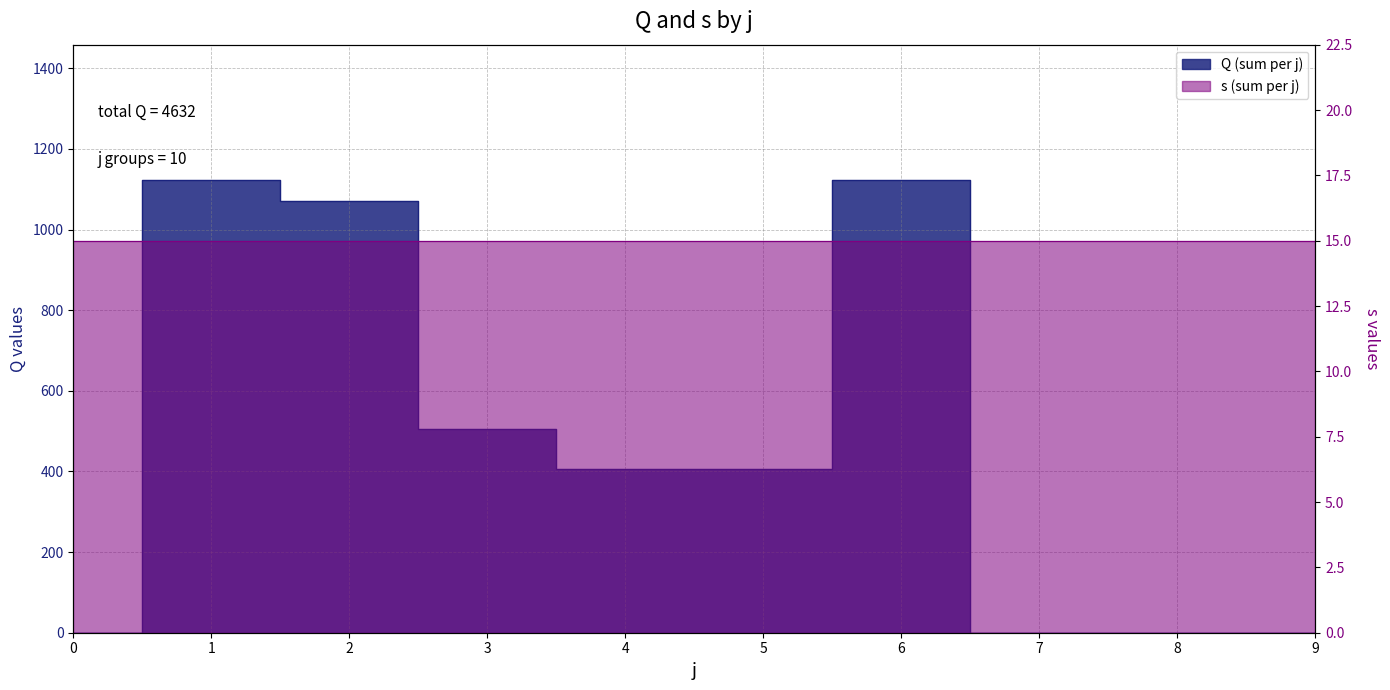

What value does the data have at 1?

1122